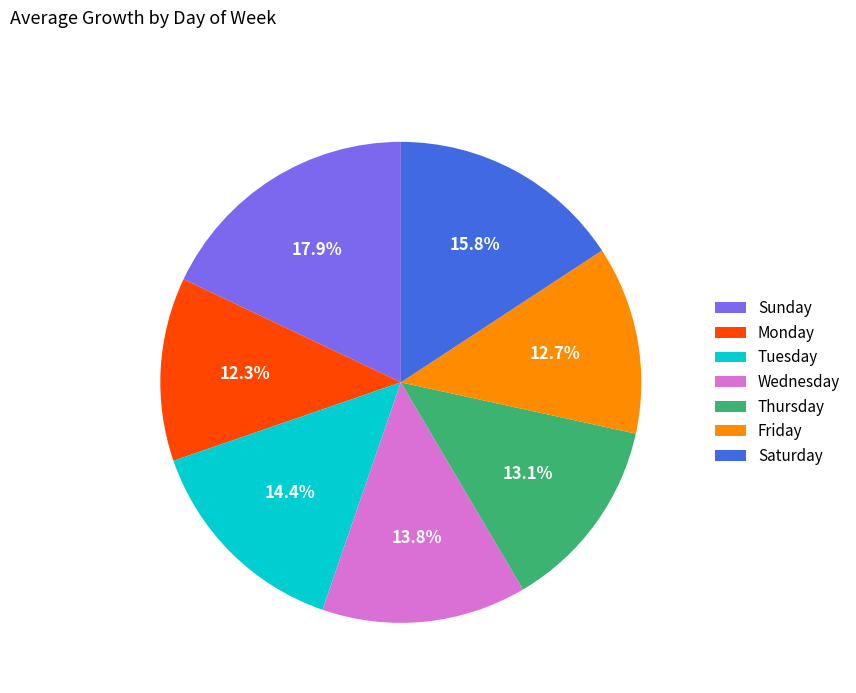

To the nearest percent, what is the combined percentage of Friday and Thursday?

26%